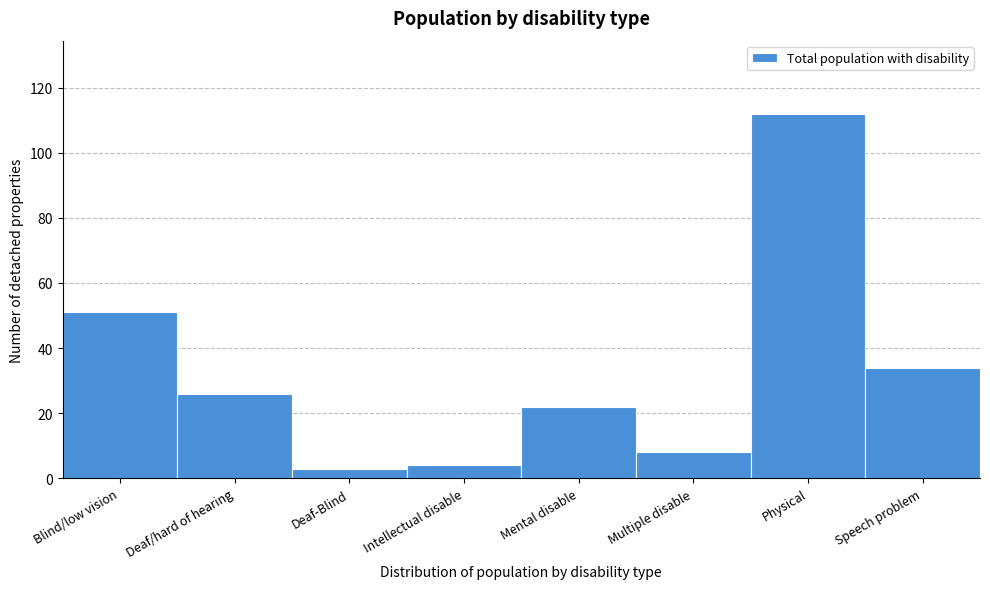

Reading left to right, list all the values displayed in this chart.

Blind/low vision=51	Deaf/hard of hearing=26	Deaf-Blind=3	Intellectual disable=4	Mental disable=22	Multiple disable=8	Physical=112	Speech problem=34